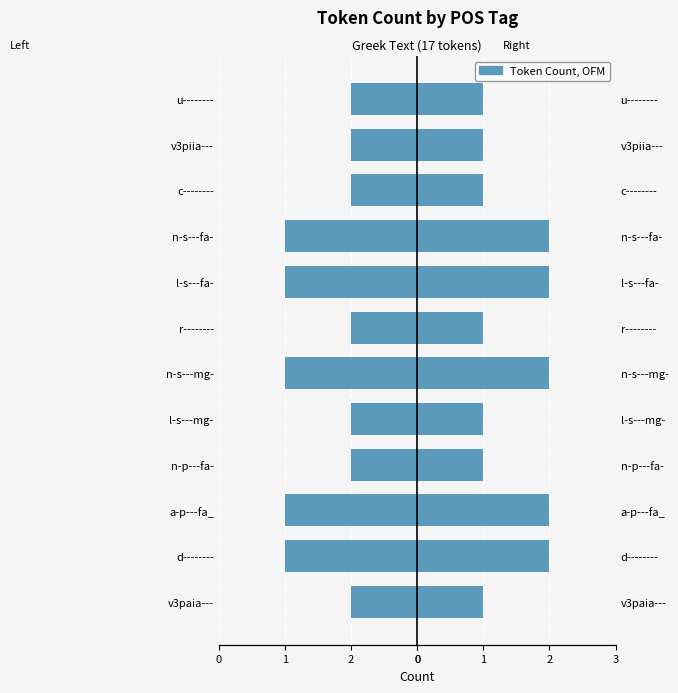

True or false: the data shows -3 at a-p---fa_.

False